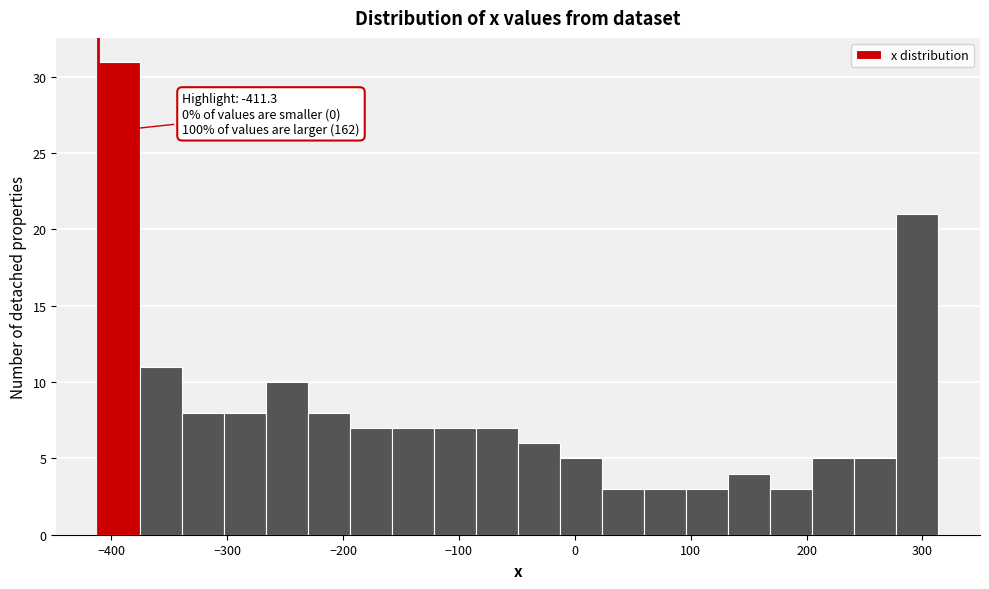

Around what value on the x-axis is the tallest bar? Give the approximate position of its centre, as read against the axis.

-390